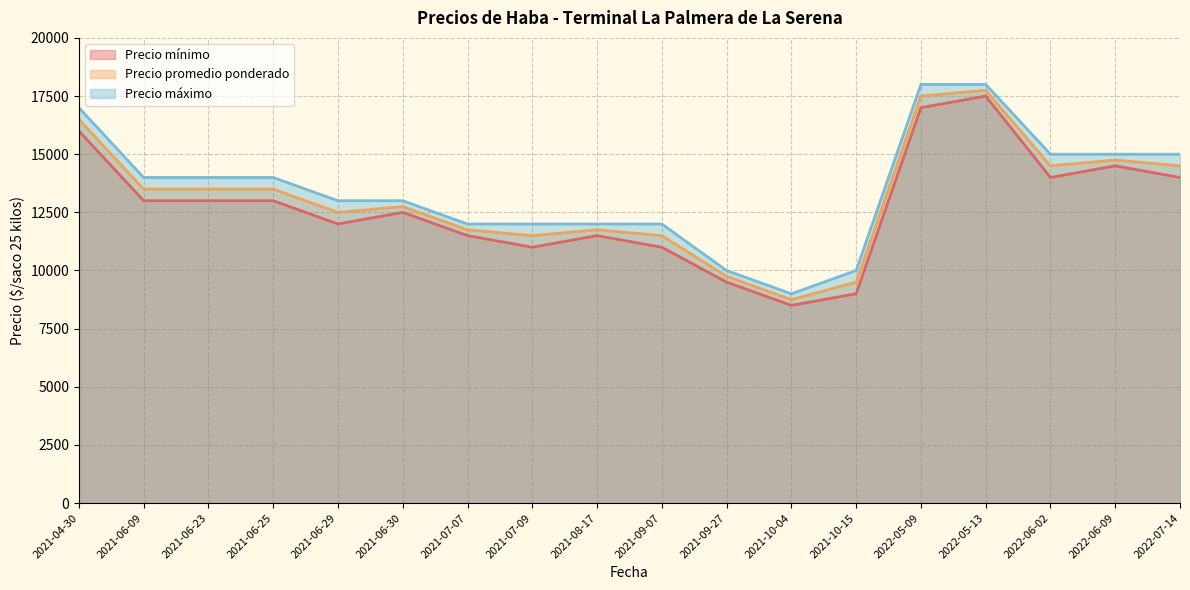

What is the total value across all series at 2021-06-30?

38250